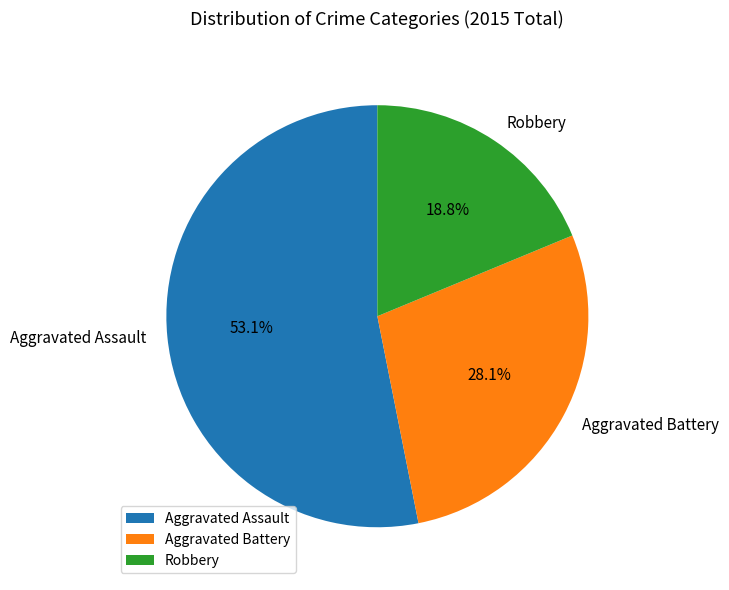

Approximately how many times larger is the value at Aggravated Battery compared to Aggravated Assault?

0.5